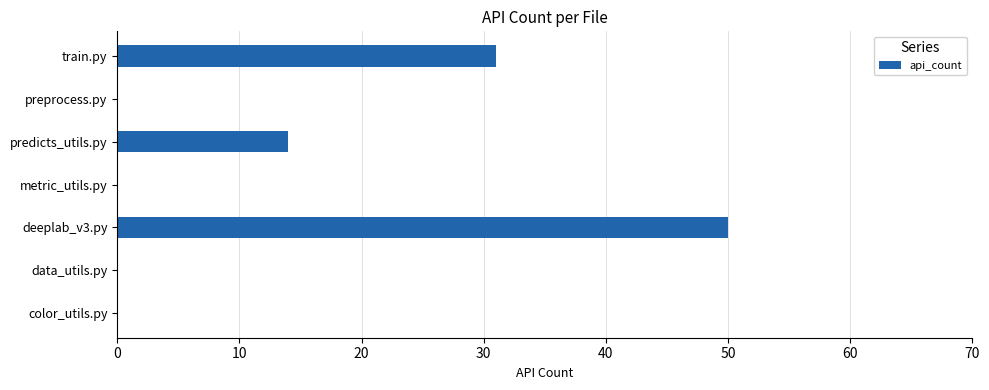

What is the sum of the values at deeplab_v3.py and metric_utils.py?

50